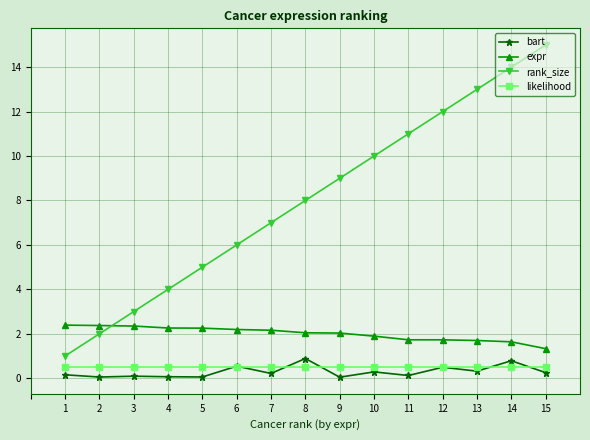

Which series has the widest spread of values?

rank_size